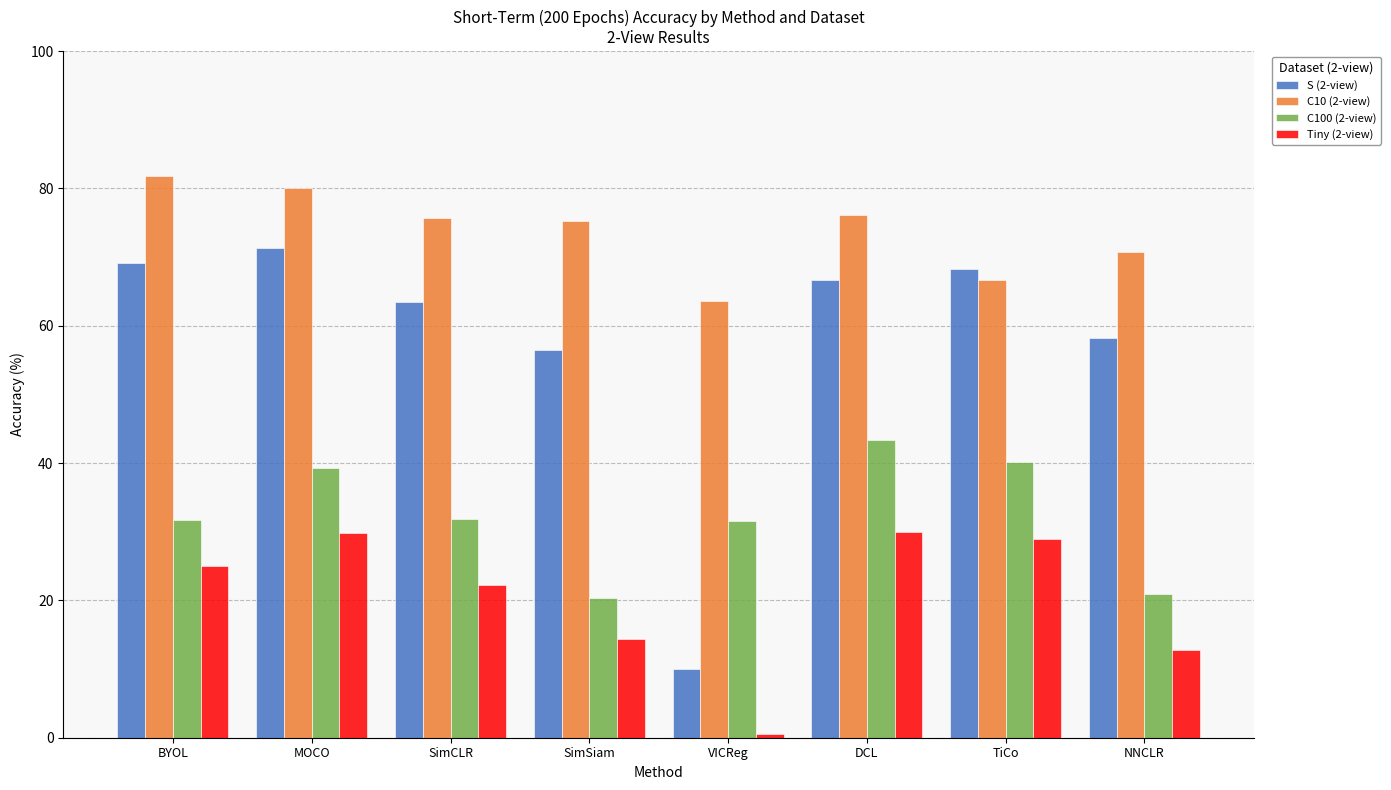

Which series has the widest spread of values?

S (2-view)